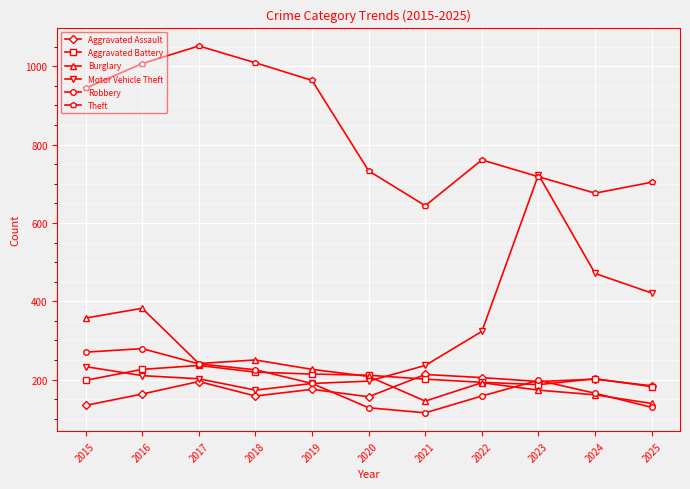

What is the greatest value displayed?

1052